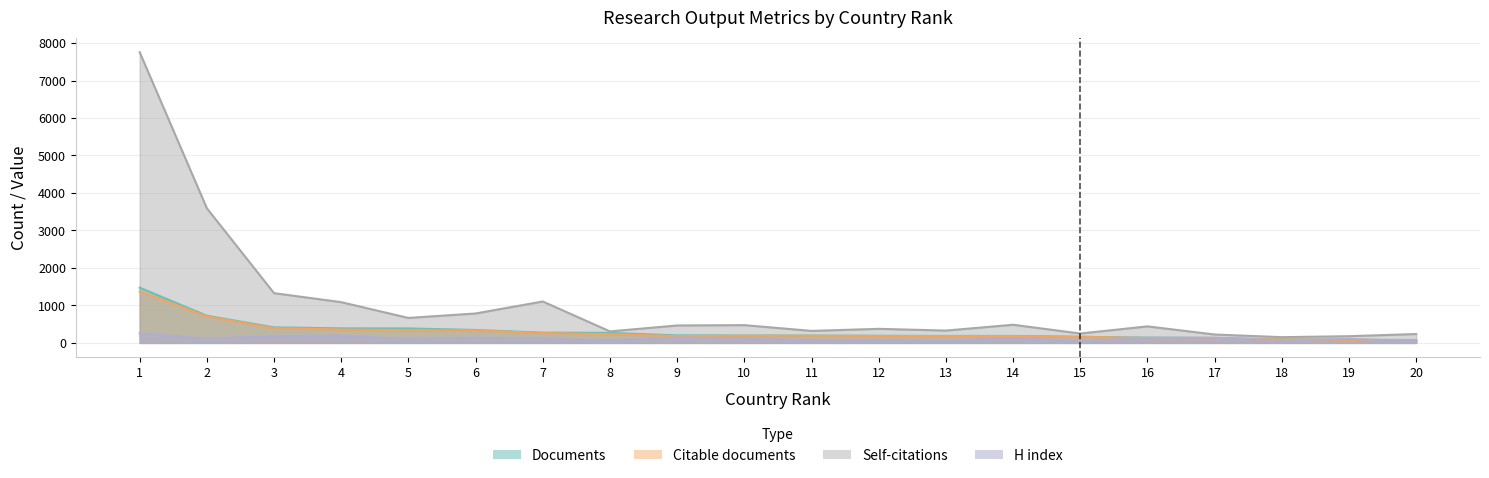

What is the difference between the maximum and minimum values in the H index series?

218